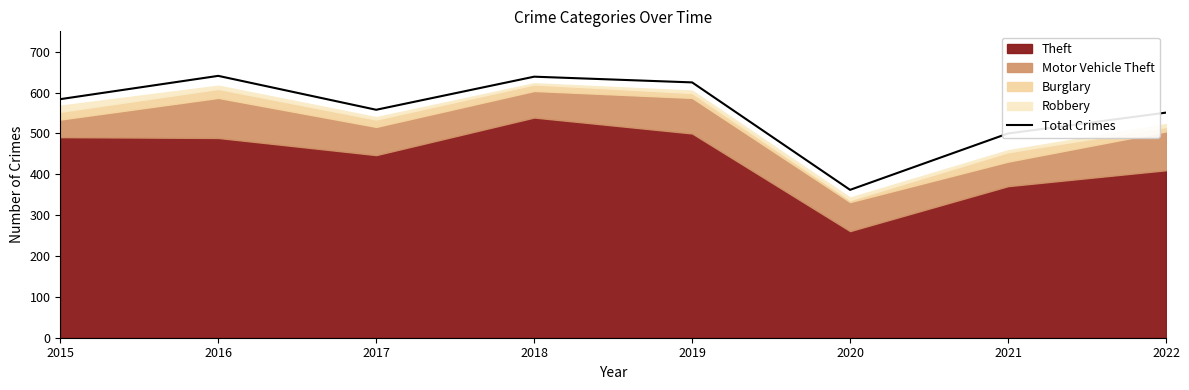

Which category has the lowest value across all series?

2020